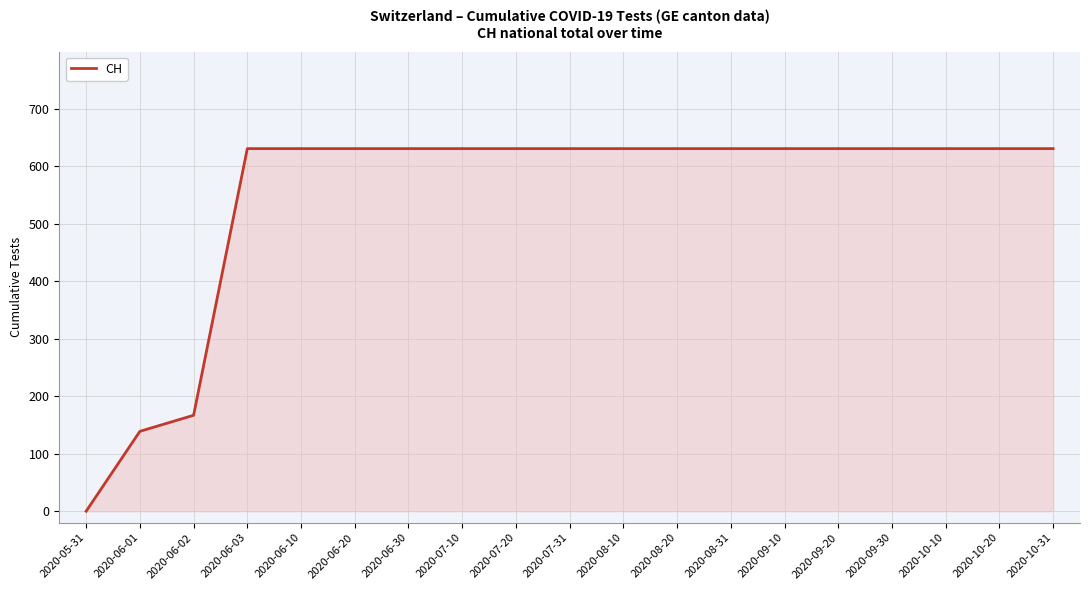

Which has a higher value, 2020-06-02 or 2020-05-31?

2020-06-02